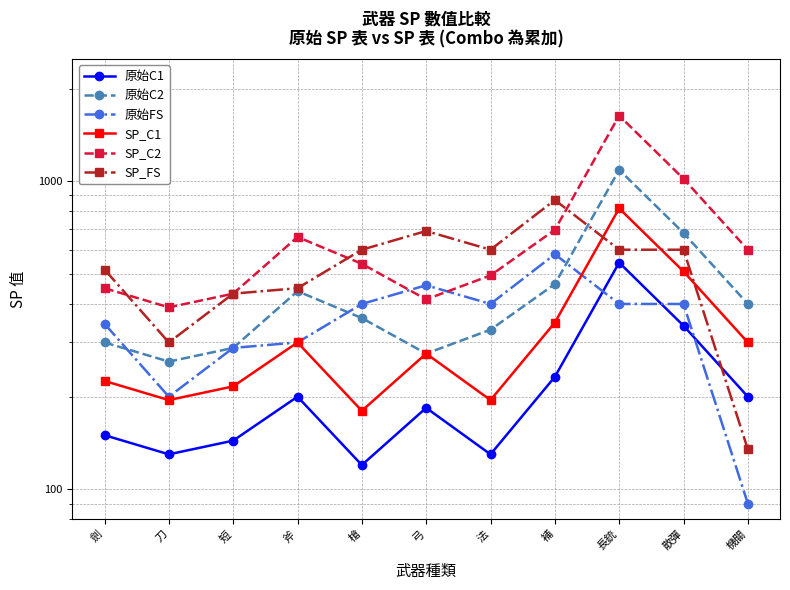

What is the spread (max minus min) of values at 機關?

510.0